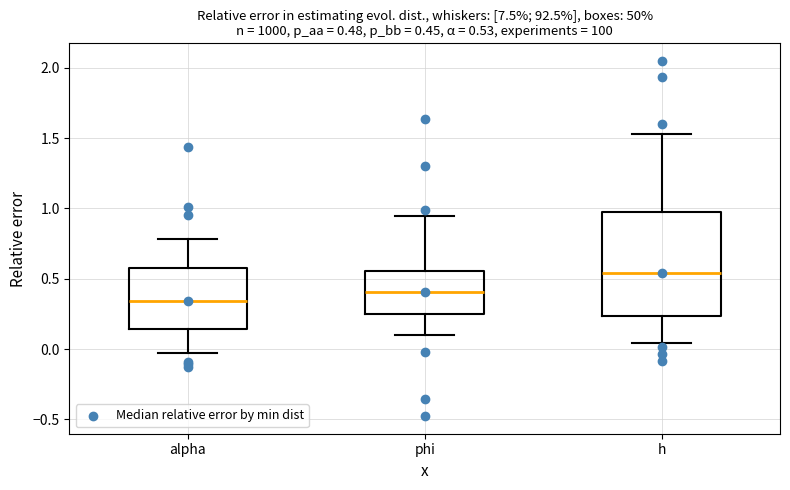

Which box's median line is the lowest?

alpha